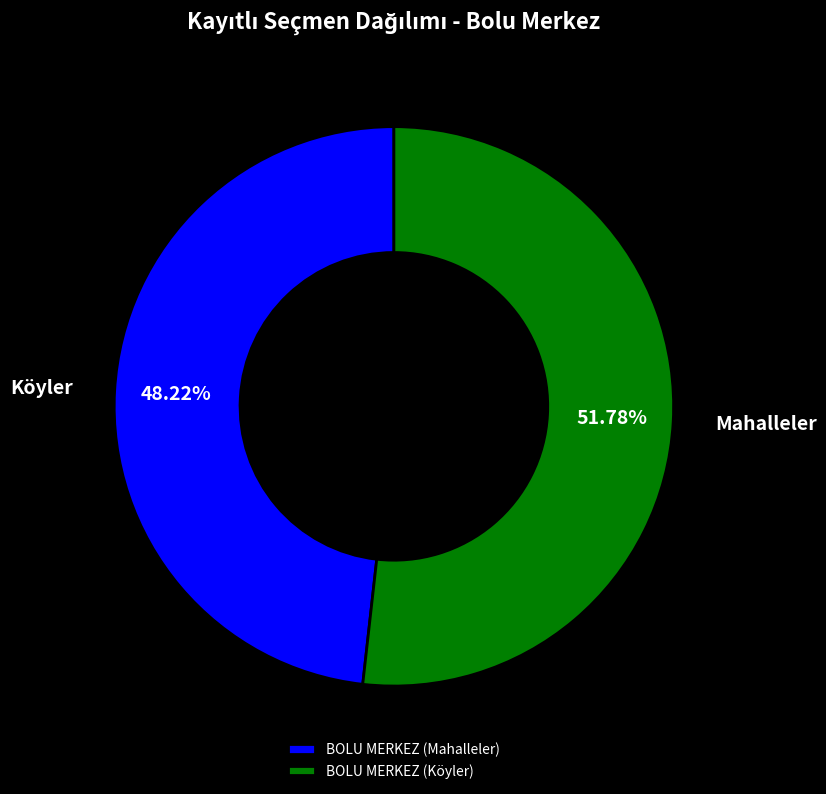

Combined, do BOLU MERKEZ (Köyler) and BOLU MERKEZ (Mahalleler) account for over 50%?

Yes